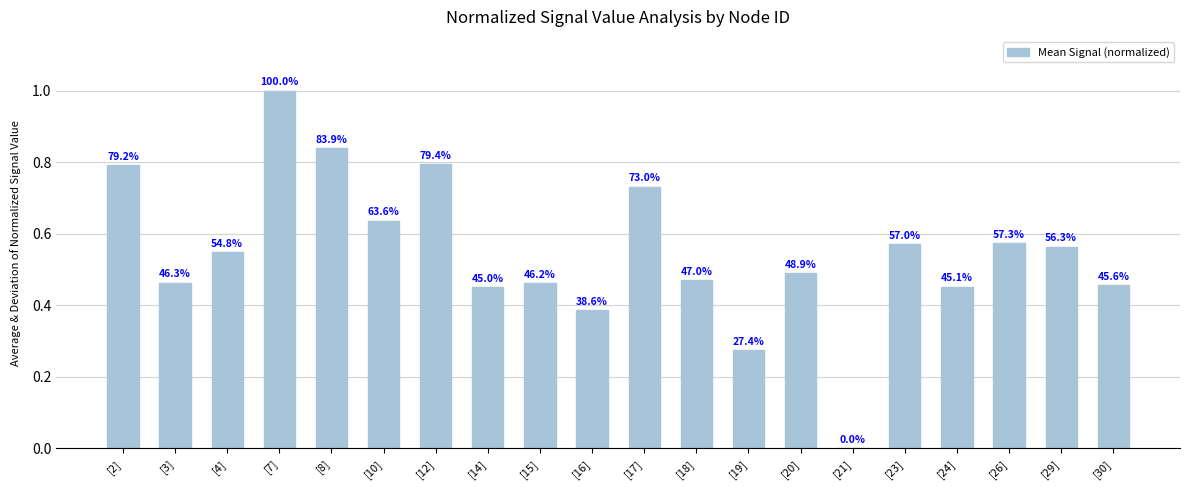

Which category has the highest value across all series?

[7]